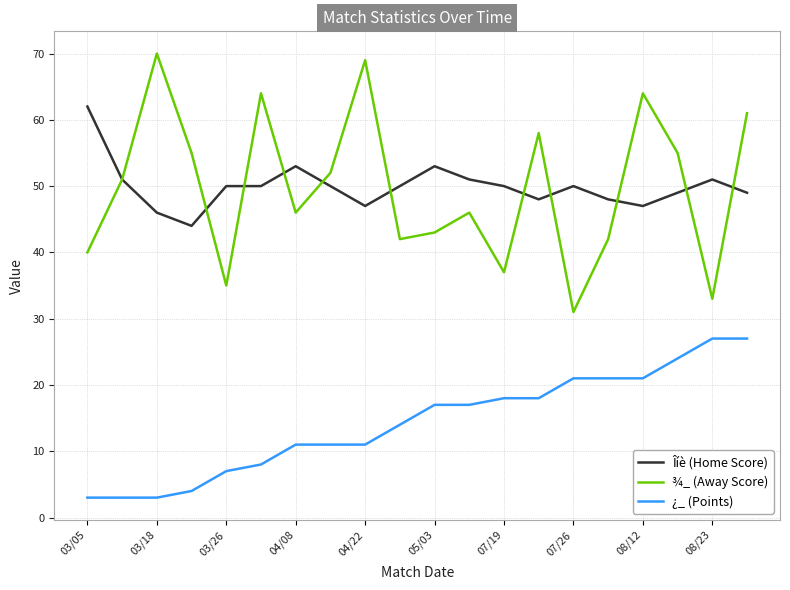

What are all the series names shown in the legend?

Îíè (Home Score), ¾_ (Away Score), ¿_ (Points)